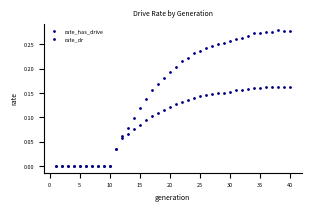

Which series has the largest total across all categories?

rate_has_drive